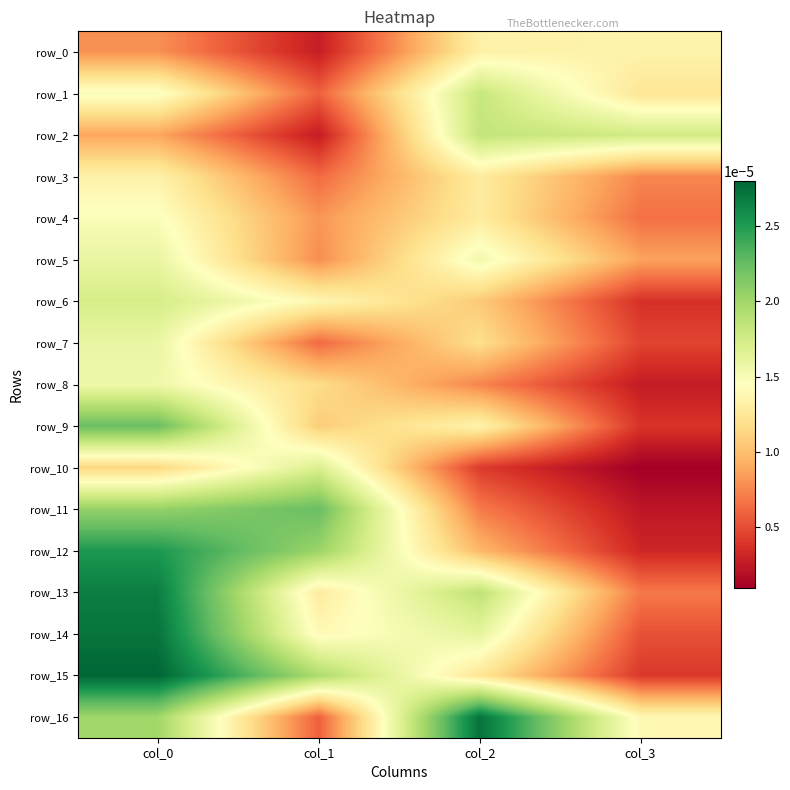

Which series has the widest spread of values?

row_15